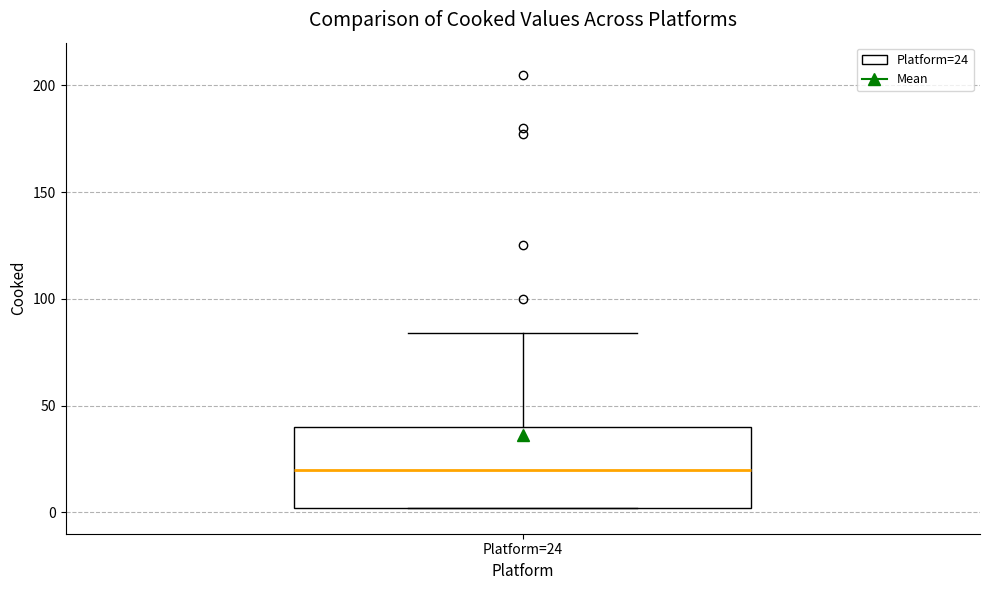

Transcribe this box plot: give where the median line is, the range the box spans, and where the two whiskers end, as read against the y-axis. The values are not printed on the chart, so give them approximately, as read against the axis.

median 20, box 0 to 40, whiskers 0 to 85